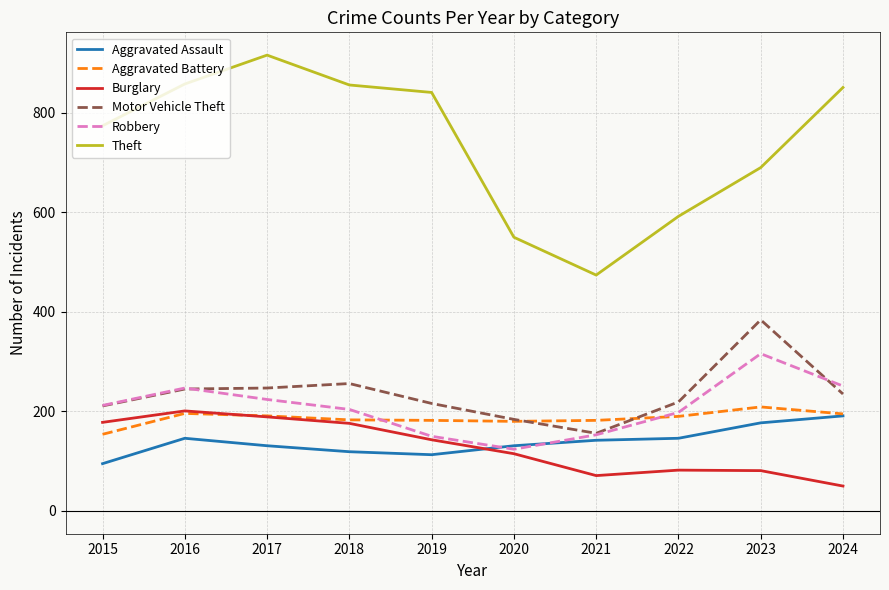

What is the maximum value shown in the chart?

916